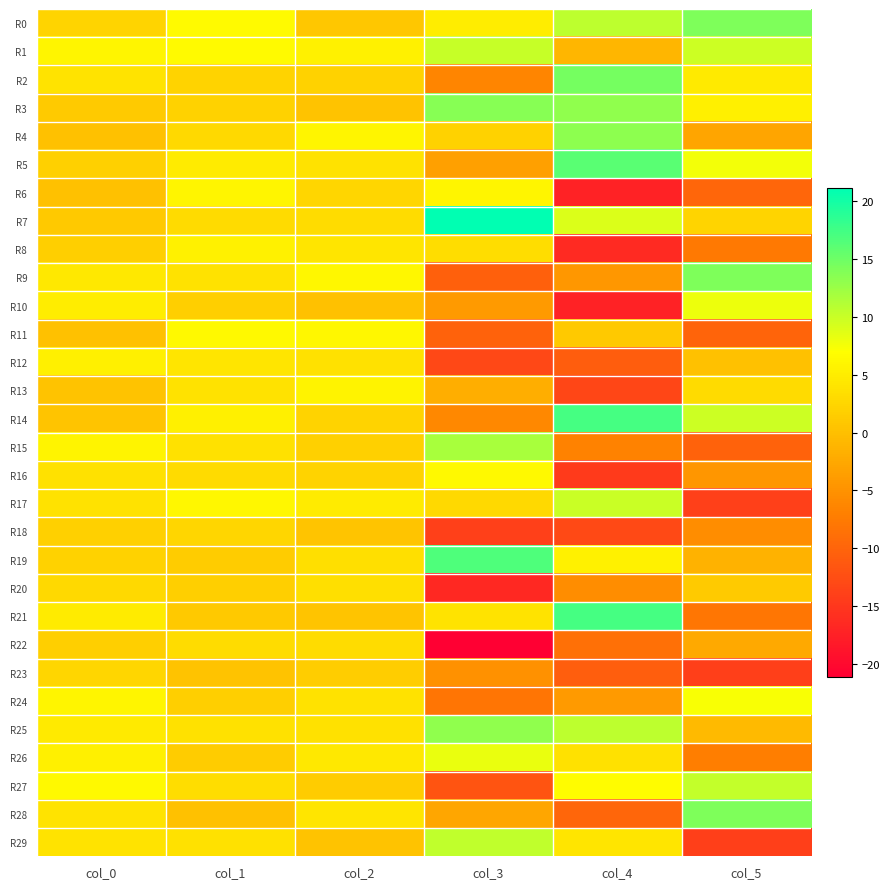

Reading left to right, what are all the values shown in this chart?

R0: col_0=2.4	col_1=6.5	col_2=0.9	col_3=5.1	col_4=10.7	col_5=14.2
R1: col_0=6.0	col_1=6.5	col_2=5.6	col_3=10.1	col_4=-1.0	col_5=9.8
R2: col_0=4.0	col_1=2.3	col_2=2.0	col_3=-6.4	col_4=14.7	col_5=4.7
R3: col_0=1.3	col_1=2.1	col_2=0.4	col_3=13.7	col_4=13.1	col_5=5.4
R4: col_0=0.3	col_1=2.9	col_2=6.0	col_3=2.1	col_4=13.2	col_5=-2.9
R5: col_0=1.9	col_1=4.8	col_2=3.9	col_3=-3.4	col_4=16.2	col_5=7.6
R6: col_0=0.3	col_1=6.1	col_2=2.6	col_3=6.1	col_4=-17.3	col_5=-9.8
R7: col_0=1.0	col_1=3.0	col_2=3.2	col_3=21.1	col_4=8.9	col_5=2.4
R8: col_0=1.8	col_1=5.5	col_2=4.3	col_3=3.3	col_4=-16.4	col_5=-7.7
R9: col_0=4.5	col_1=3.9	col_2=6.2	col_3=-10.4	col_4=-4.4	col_5=14.1
R10: col_0=5.1	col_1=1.7	col_2=0.3	col_3=-4.1	col_4=-17.2	col_5=8.0
R11: col_0=0.2	col_1=6.4	col_2=6.3	col_3=-10.2	col_4=1.1	col_5=-9.9
R12: col_0=5.3	col_1=4.3	col_2=3.7	col_3=-13.1	col_4=-10.7	col_5=0.2
R13: col_0=0.4	col_1=3.9	col_2=5.8	col_3=-2.0	col_4=-13.4	col_5=3.1
R14: col_0=0.5	col_1=5.4	col_2=2.2	col_3=-6.1	col_4=17.2	col_5=9.8
R15: col_0=5.8	col_1=3.8	col_2=2.0	col_3=11.8	col_4=-6.6	col_5=-10.1
R16: col_0=3.6	col_1=3.0	col_2=2.3	col_3=6.4	col_4=-14.7	col_5=-4.6
R17: col_0=3.8	col_1=6.3	col_2=4.9	col_3=2.9	col_4=10.0	col_5=-14.0
R18: col_0=1.8	col_1=2.6	col_2=0.6	col_3=-13.9	col_4=-12.9	col_5=-5.6
R19: col_0=2.1	col_1=1.4	col_2=3.6	col_3=16.8	col_4=5.6	col_5=-1.4
R20: col_0=2.9	col_1=1.7	col_2=3.5	col_3=-16.7	col_4=-5.6	col_5=1.2
R21: col_0=4.9	col_1=1.0	col_2=0.6	col_3=4.1	col_4=17.3	col_5=-8.0
R22: col_0=1.7	col_1=3.3	col_2=3.3	col_3=-21.2	col_4=-8.7	col_5=-2.3
R23: col_0=2.6	col_1=0.5	col_2=1.6	col_3=-5.1	col_4=-10.7	col_5=-14.1
R24: col_0=6.1	col_1=1.8	col_2=3.9	col_3=-8.2	col_4=-4.0	col_5=7.3
R25: col_0=4.7	col_1=3.7	col_2=3.7	col_3=13.1	col_4=10.7	col_5=-0.5
R26: col_0=5.3	col_1=1.4	col_2=4.6	col_3=8.1	col_4=3.7	col_5=-7.3
R27: col_0=6.4	col_1=3.4	col_2=1.4	col_3=-11.8	col_4=6.7	col_5=10.2
R28: col_0=4.0	col_1=0.3	col_2=4.2	col_3=-2.7	col_4=-9.8	col_5=14.1
R29: col_0=4.0	col_1=3.7	col_2=0.3	col_3=10.4	col_4=4.3	col_5=-14.1